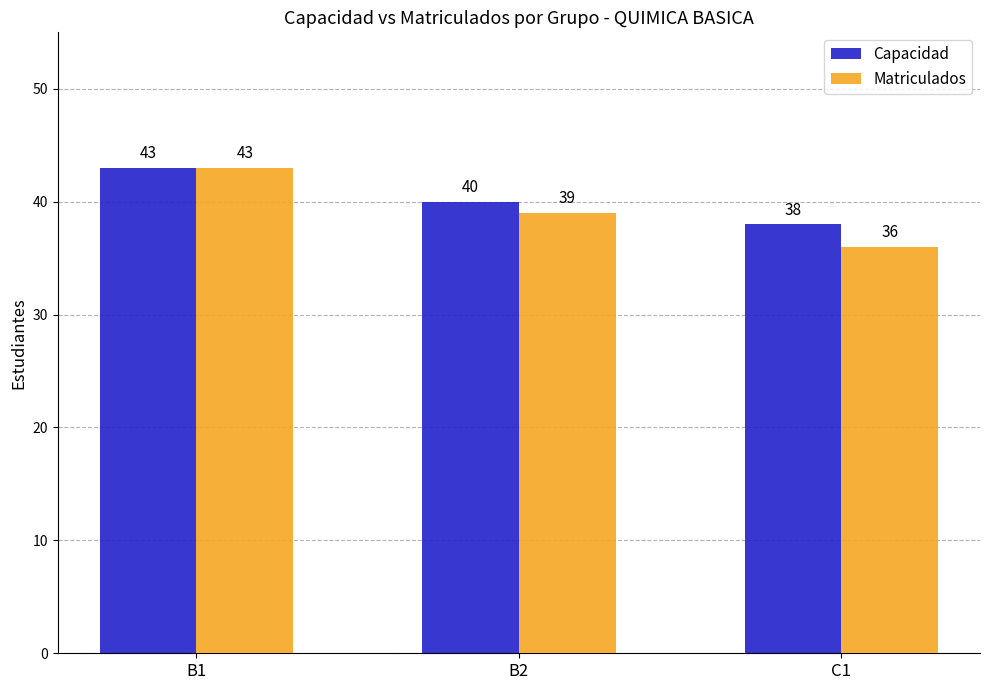

What is the difference between the highest and lowest values at C1?

2